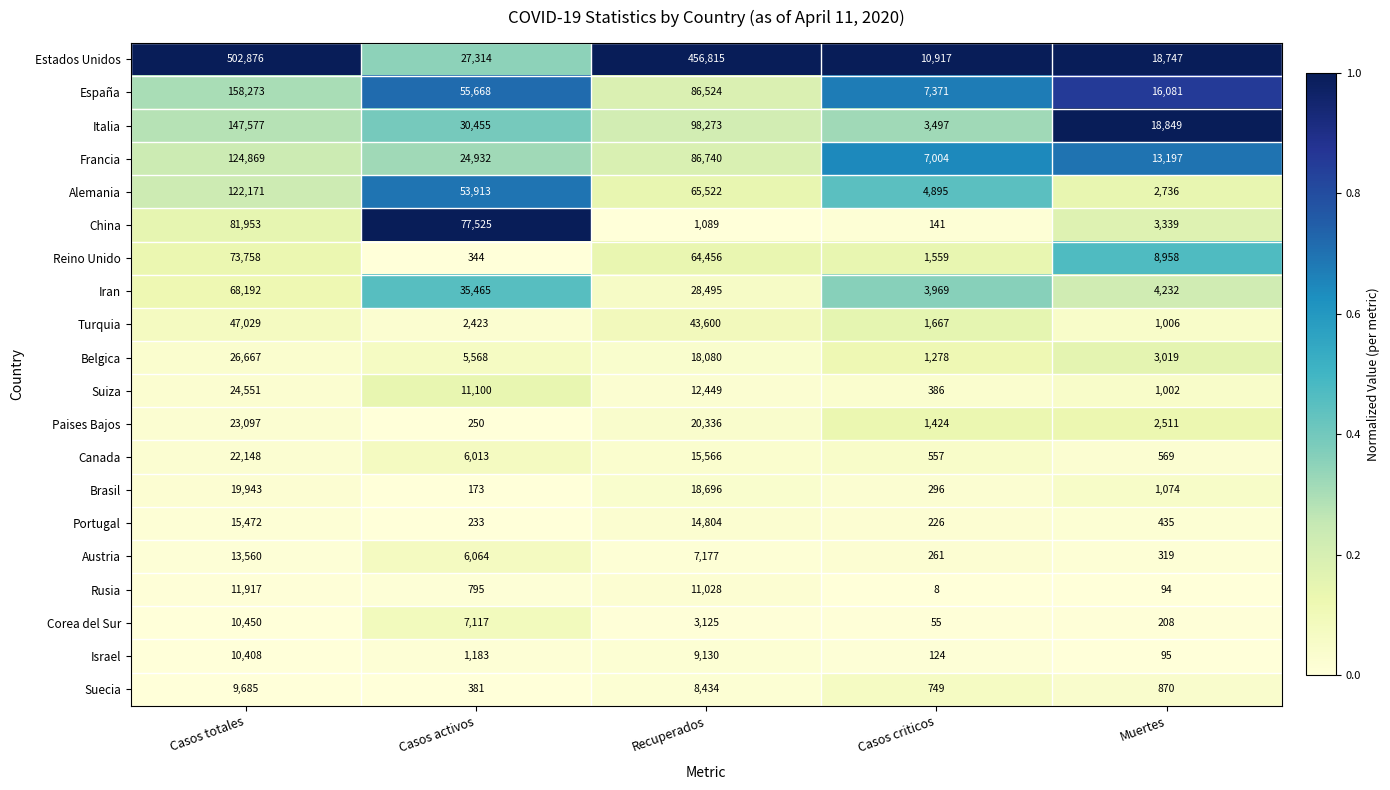

Which category has the lowest value across all series?

Casos criticos